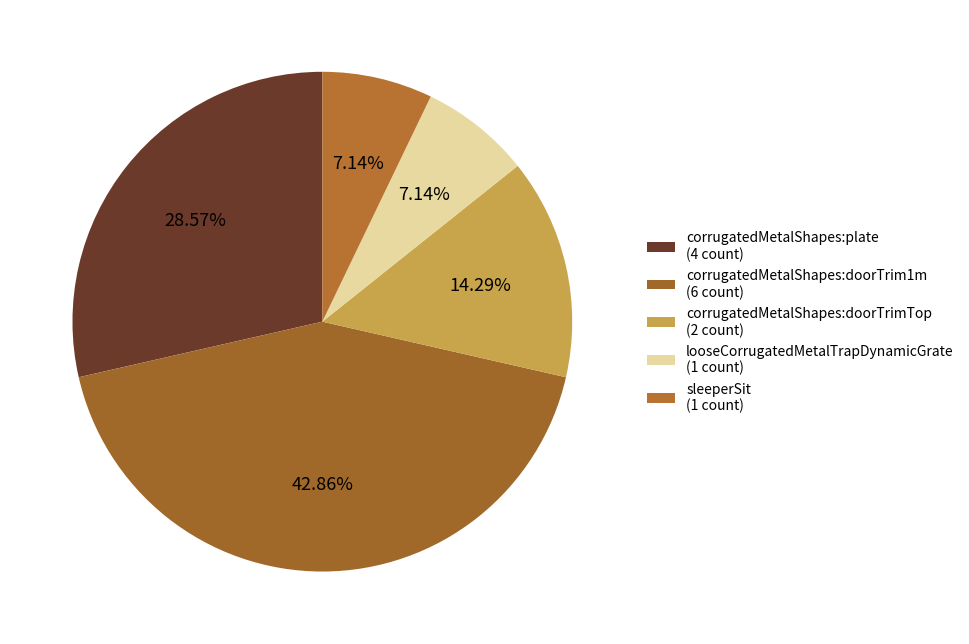

Do looseCorrugatedMetalTrapDynamicGrate and corrugatedMetalShapes:doorTrim1m together represent more than half of the pie?

No